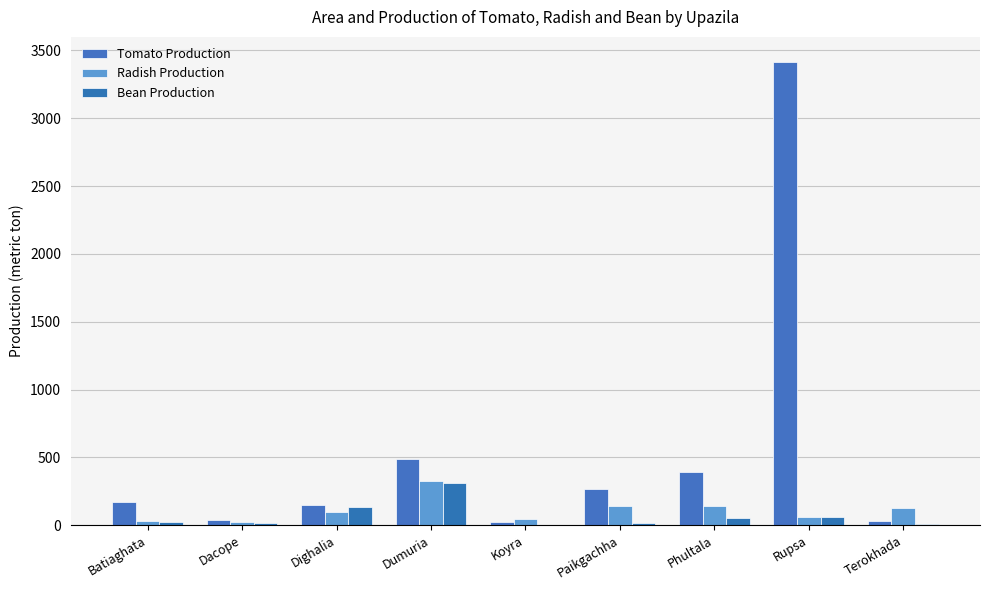

What is the greatest value displayed?

3415